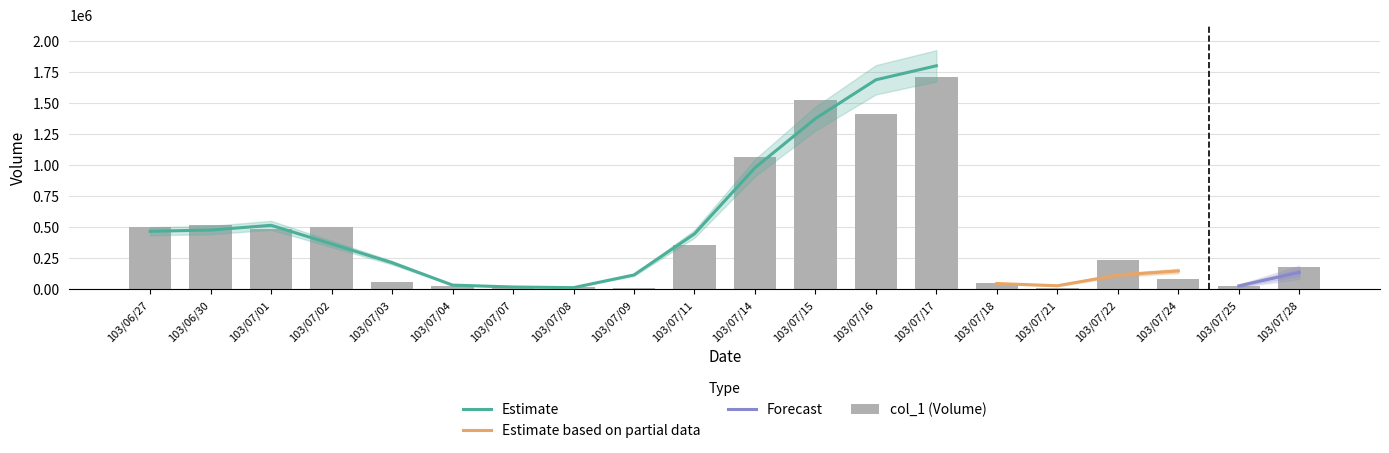

What is the sum of the values at 103/07/14 and 103/07/11?

1419000